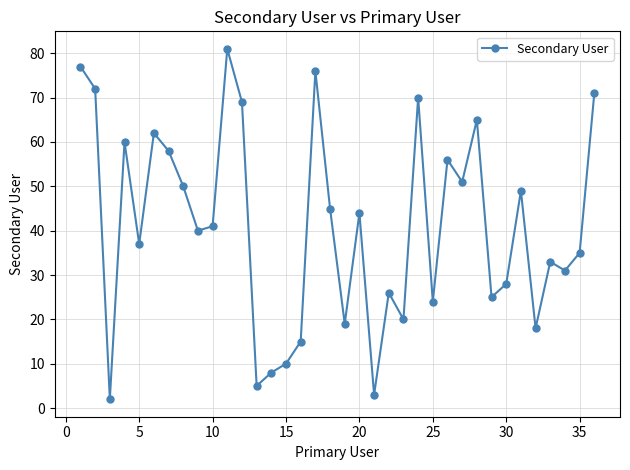

What is the sum of all values?

1476